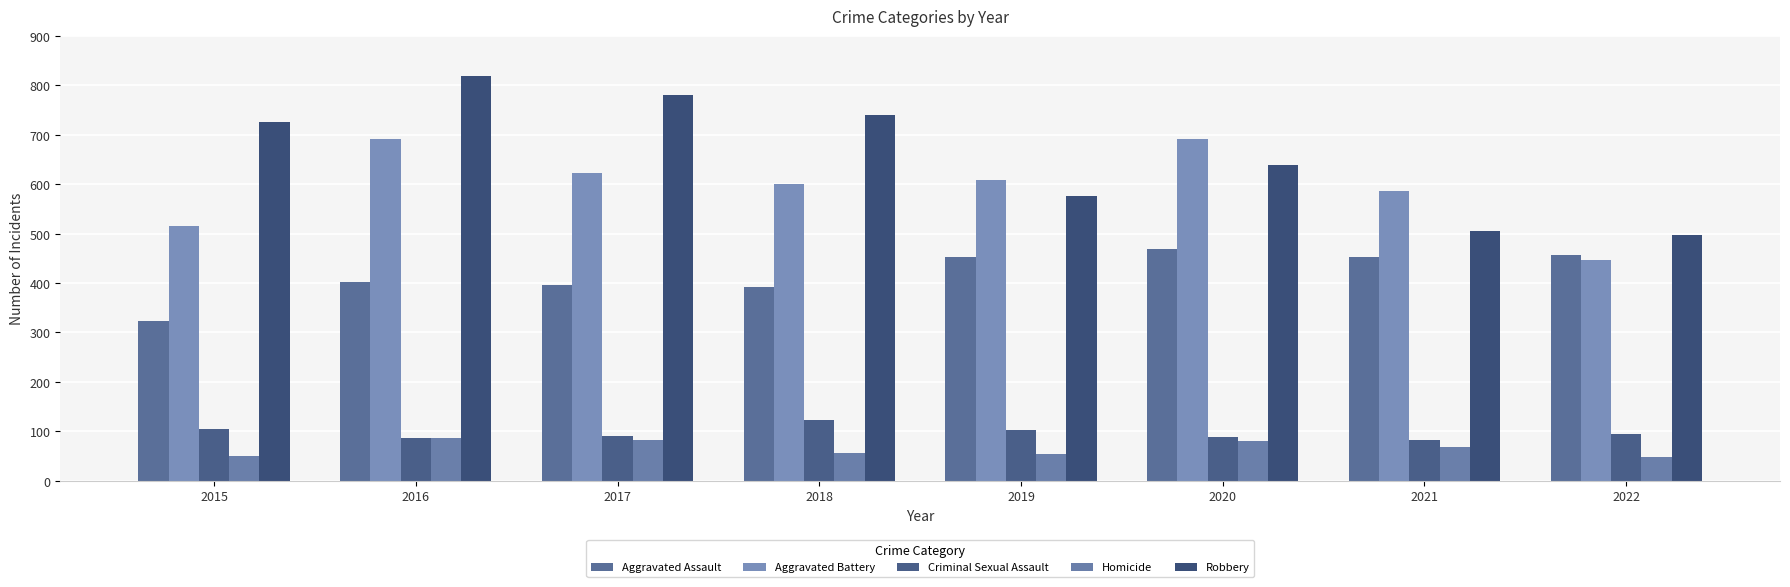

What value does the Criminal Sexual Assault series have at 2019?

102